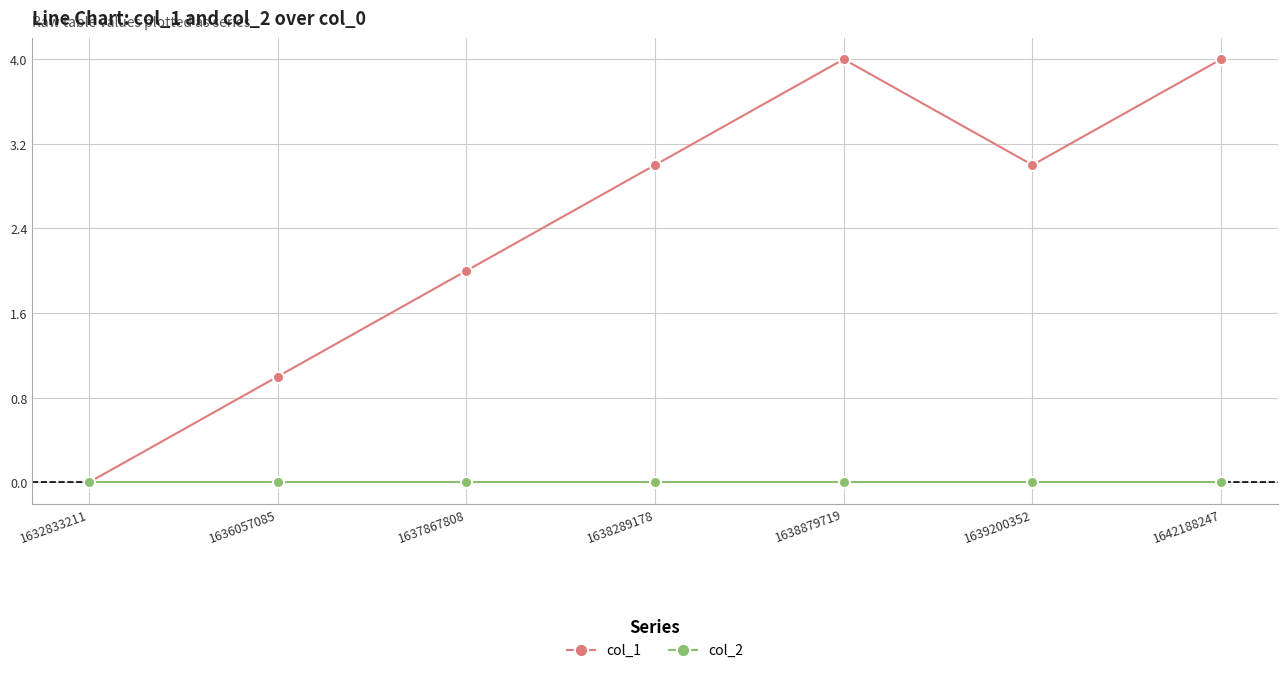

Is it true that col_1 equals 1 at 1632833211?

False